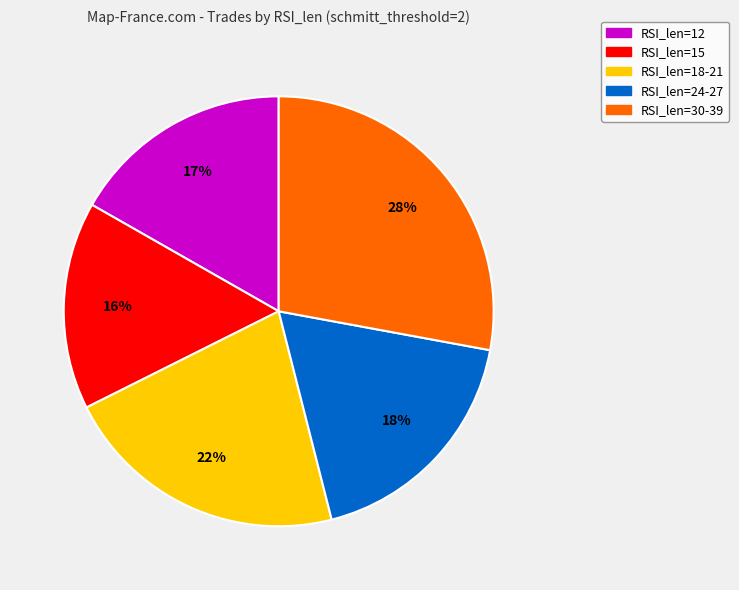

To the nearest percent, what is the difference between the largest and smallest slice percentages?

12%